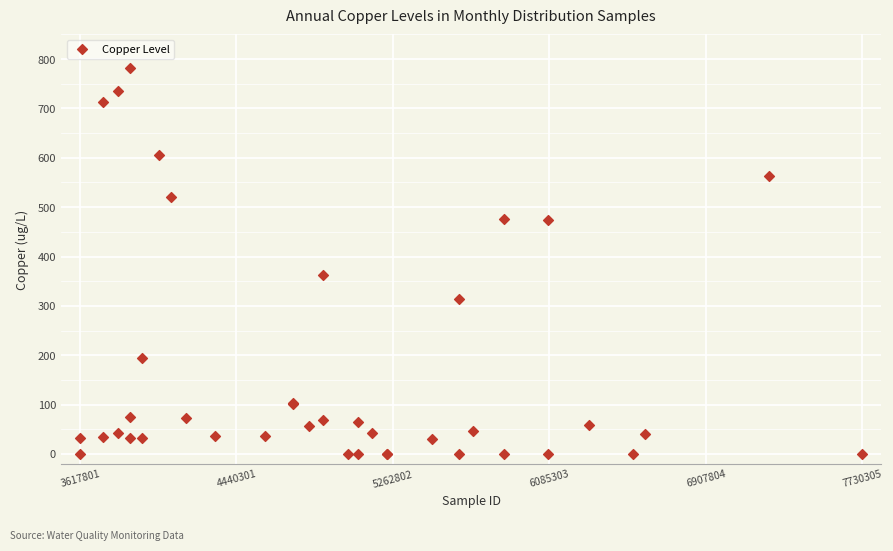

What Y value in the scatter plot is closest to 390?

363.0